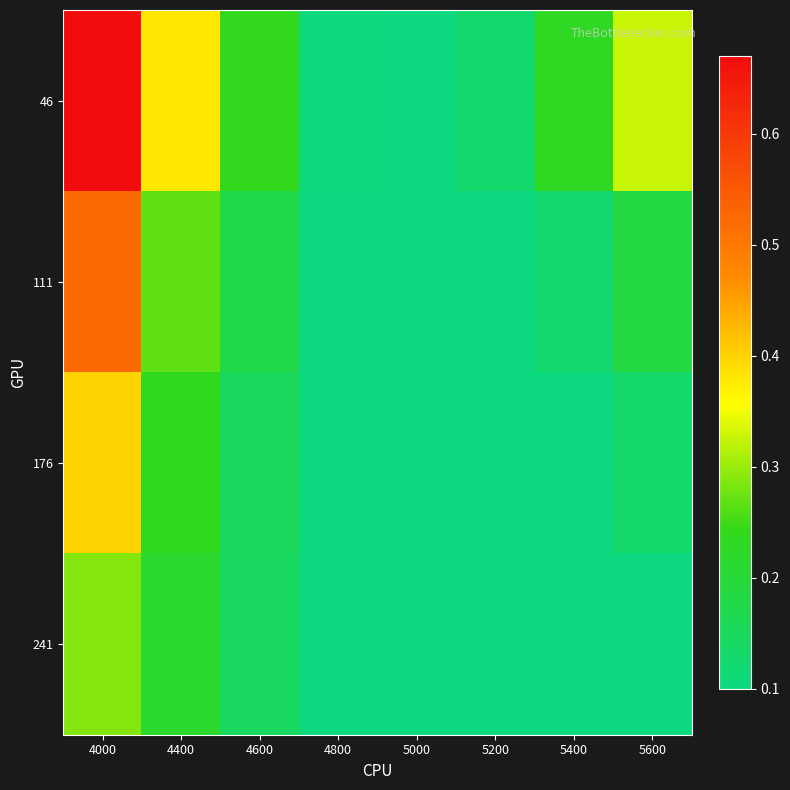

Reading left to right, list all the values displayed in this chart.

46: 4000=0.7	4400=0.4	4600=0.2	4800=0.1	5000=0.1	5200=0.1	5400=0.2	5600=0.3
111: 4000=0.5	4400=0.3	4600=0.2	4800=0.1	5000=0.1	5200=0.1	5400=0.1	5600=0.2
176: 4000=0.4	4400=0.2	4600=0.2	4800=0.1	5000=0.1	5200=0.1	5400=0.1	5600=0.1
241: 4000=0.3	4400=0.2	4600=0.1	4800=0.1	5000=0.1	5200=0.1	5400=0.1	5600=0.1